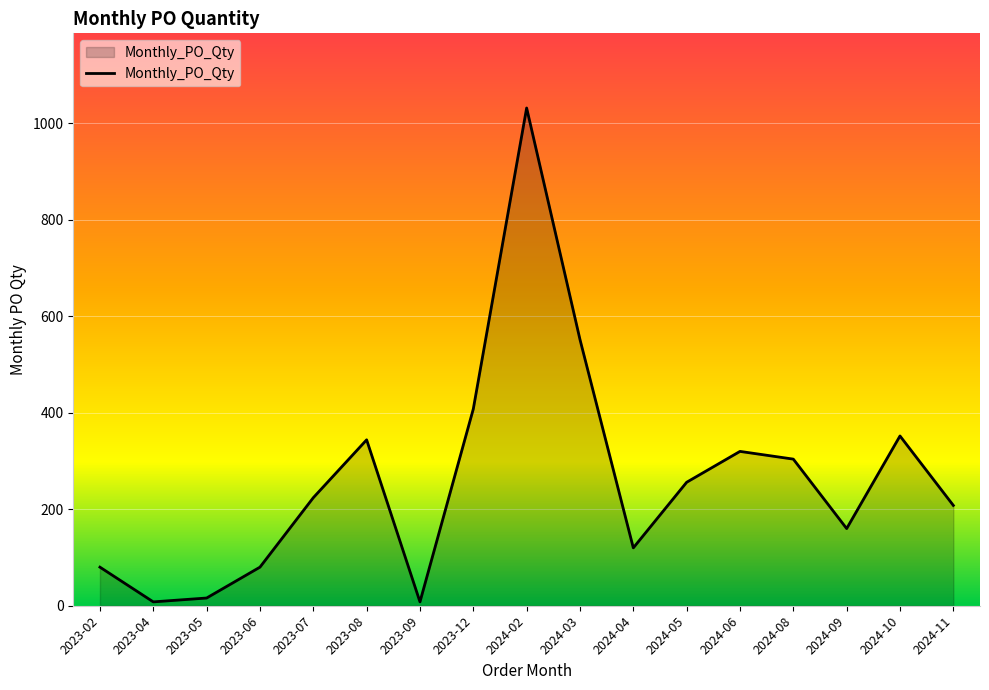

What is the change in value from 2023-08 to 2024-11?

-136